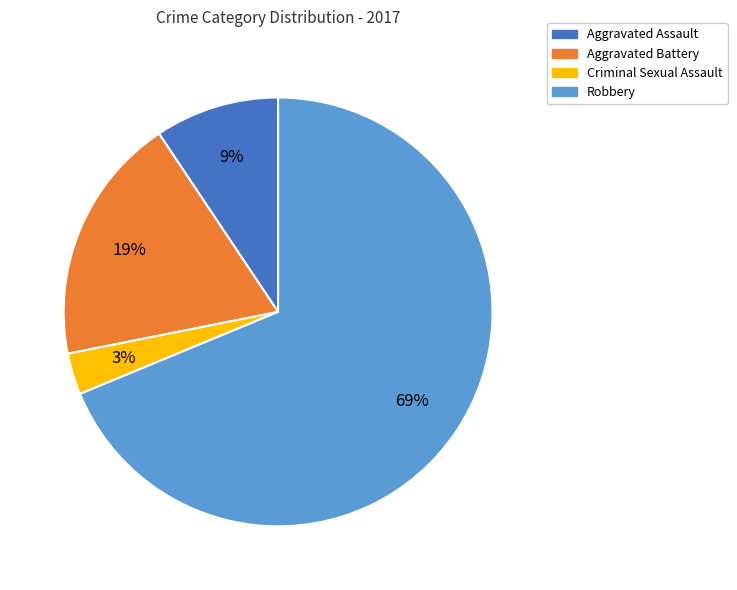

To the nearest percent, what is the average slice percentage?

25%